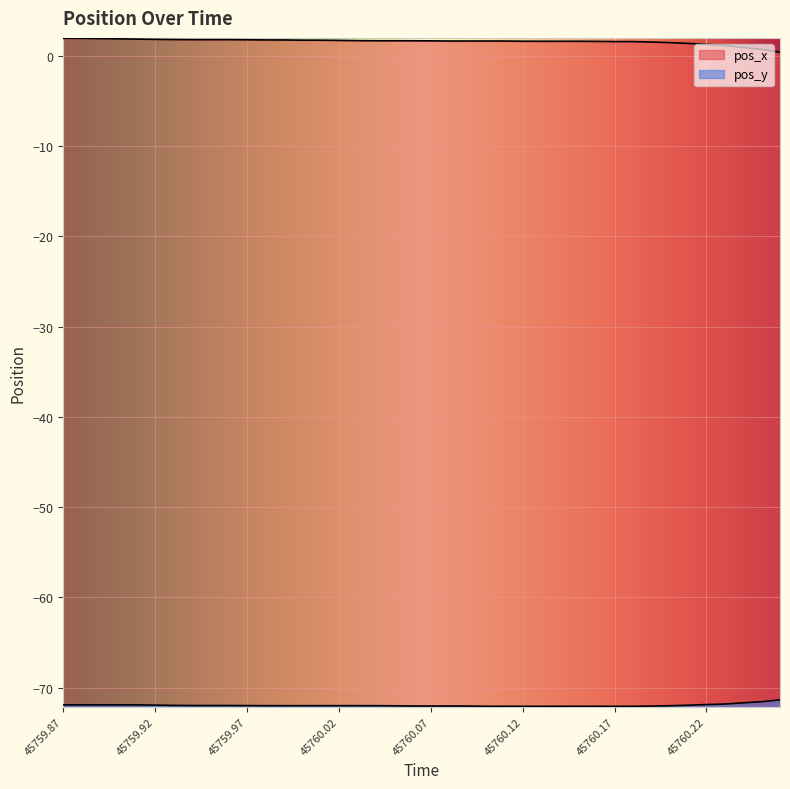

True or false: pos_y has a value of -123.7 at 45760.17.

False